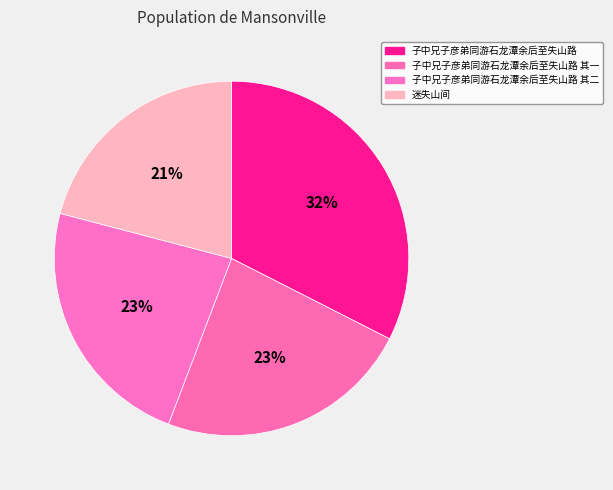

Count the number of slices in the pie.

4